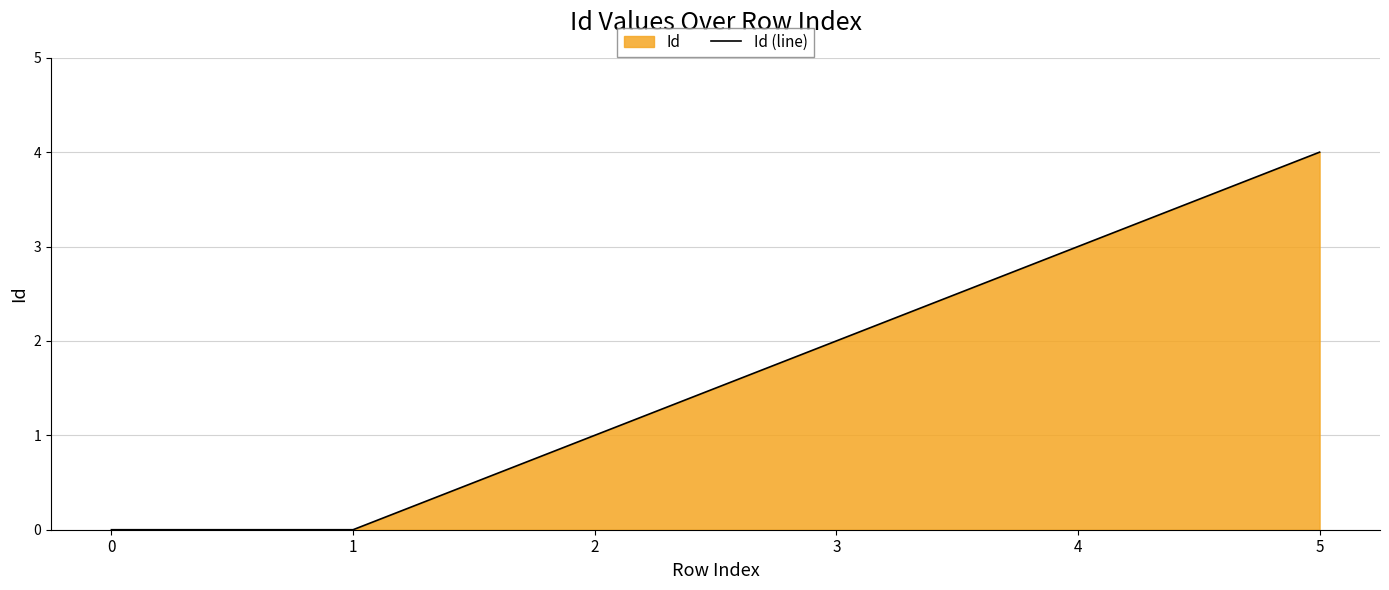

Reading right to left, list all the values displayed in this chart.

4	3	2	1	0	0